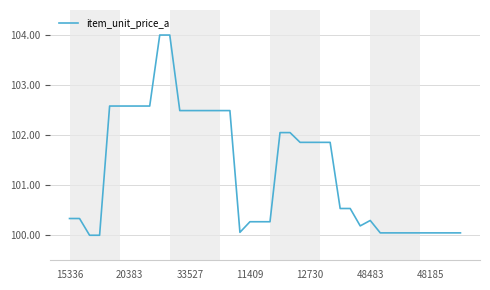

What is the minimum value shown in the chart?

100.0